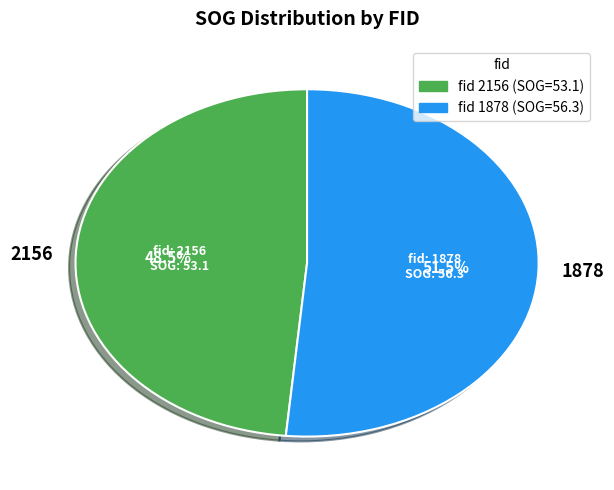

Count the number of slices in the pie.

2